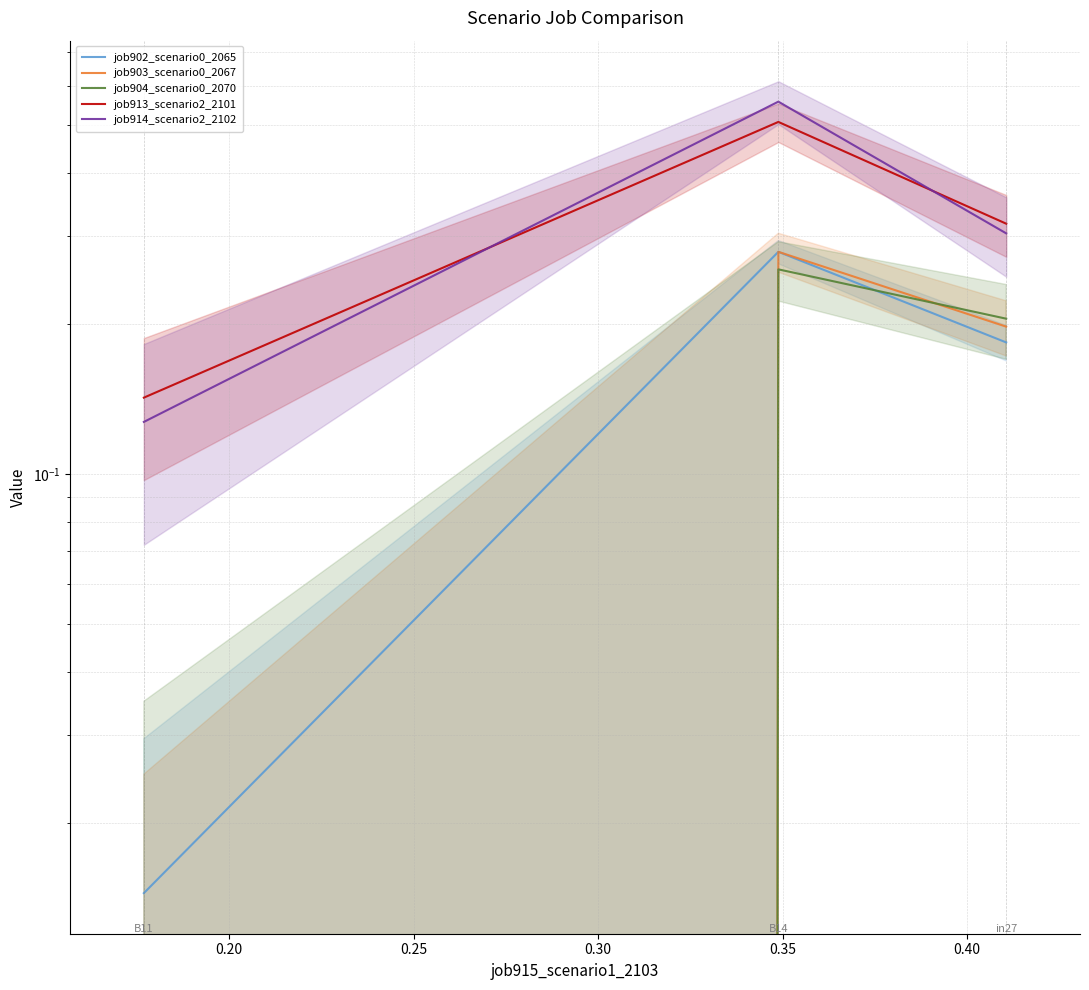

How many categories are shown in the chart?

3